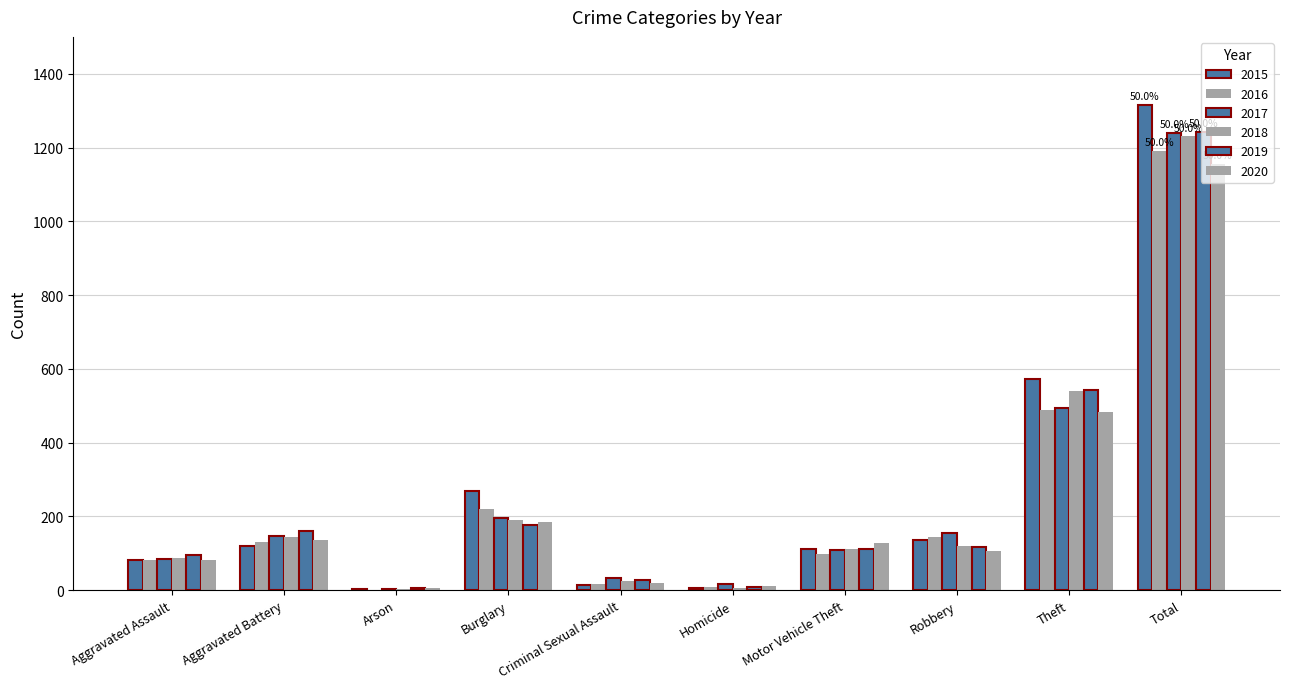

At which label does 2020 first exceed 127?

Aggravated Battery